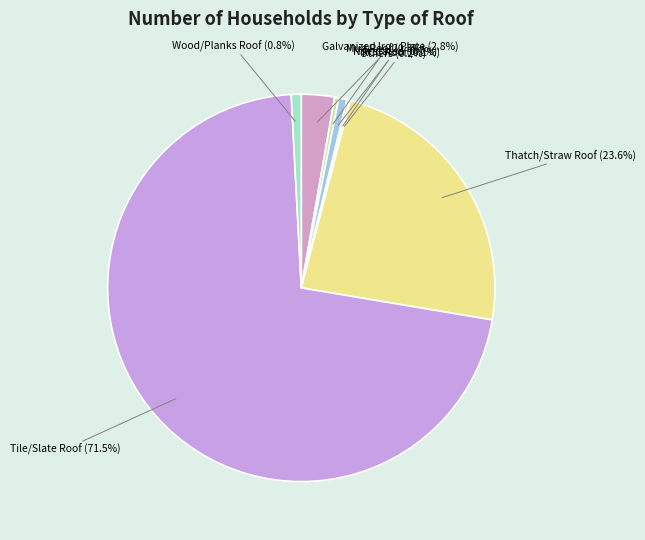

What is the largest slice in the pie chart?

Tile/Slate Roof